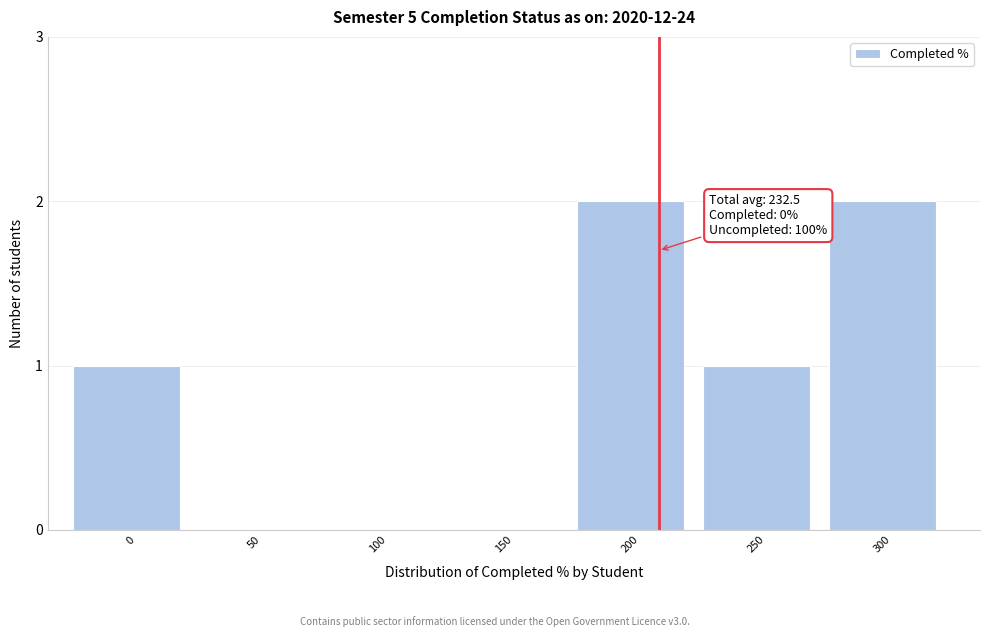

Reading left to right, extract all data points from this chart.

0=1	50=0	100=0	150=0	200=2	250=1	300=2